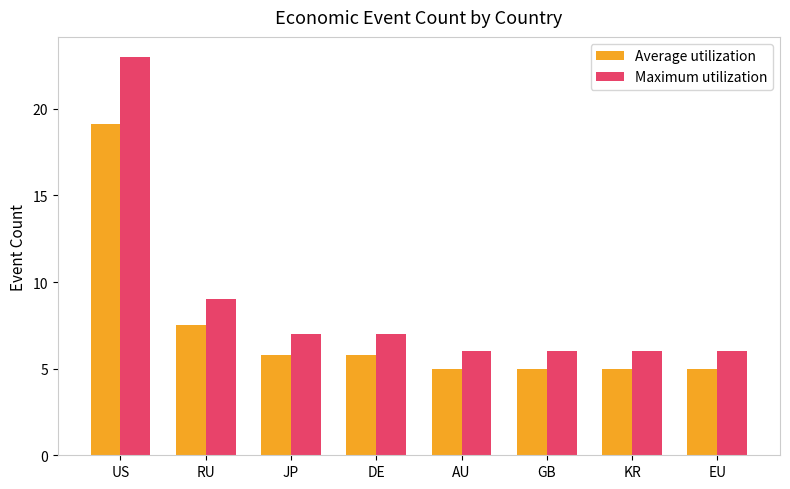

What is the smallest value displayed?

5.0